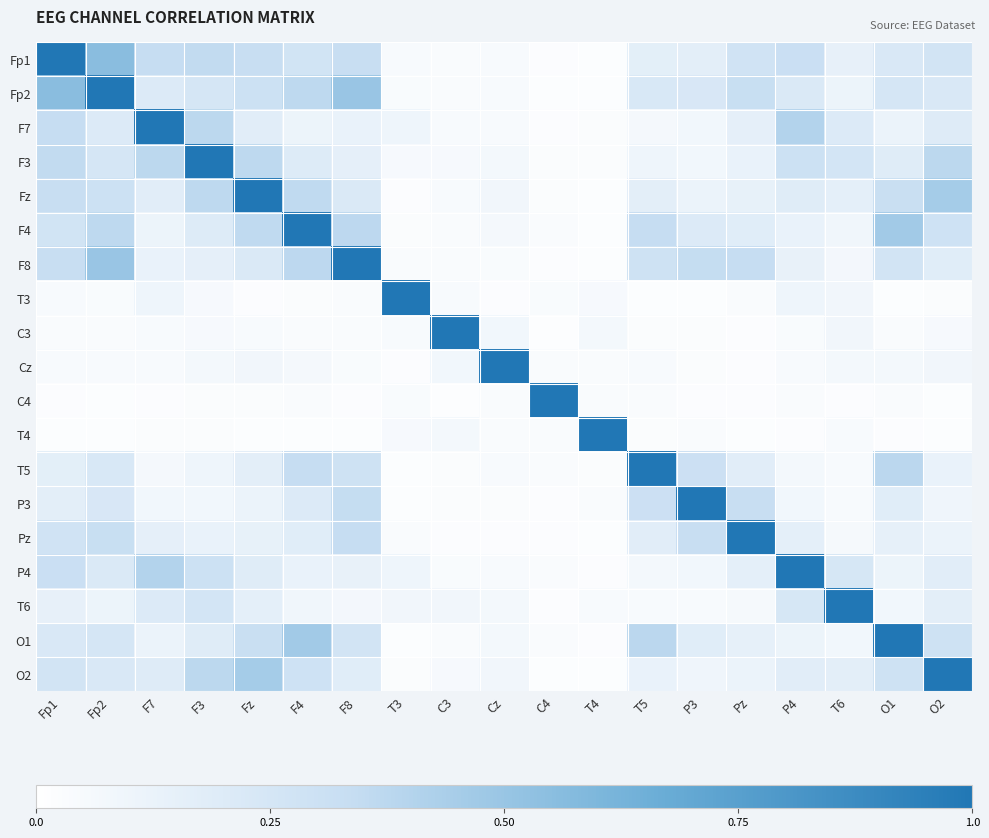

What is the greatest value displayed?

1.0